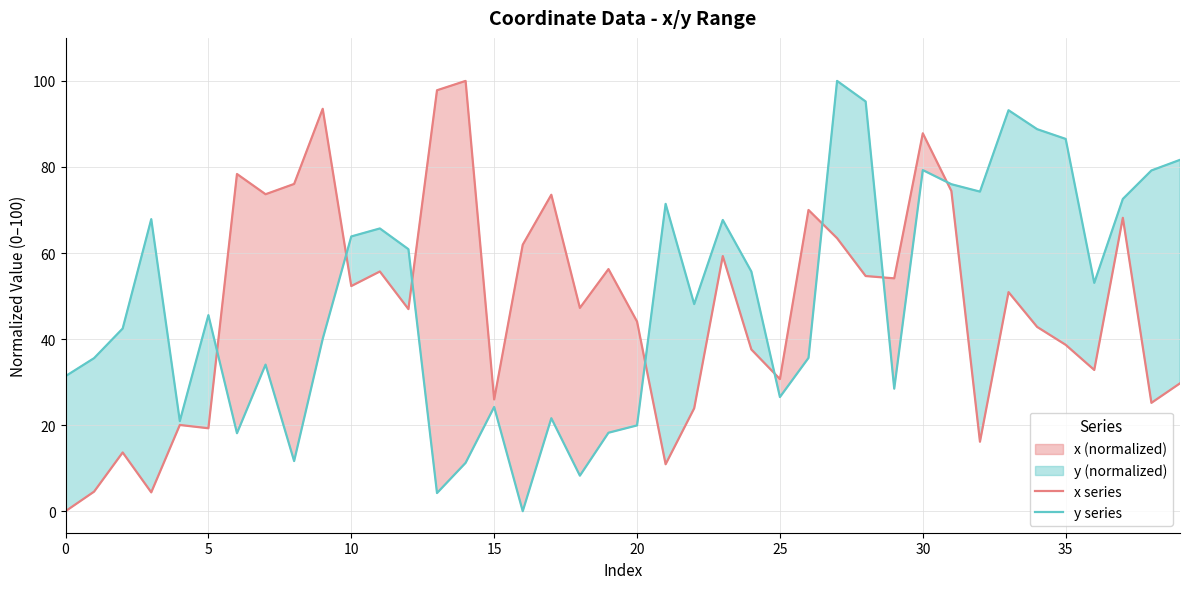

Is the value of x series at 35 greater than the value of y series at 25?

Yes